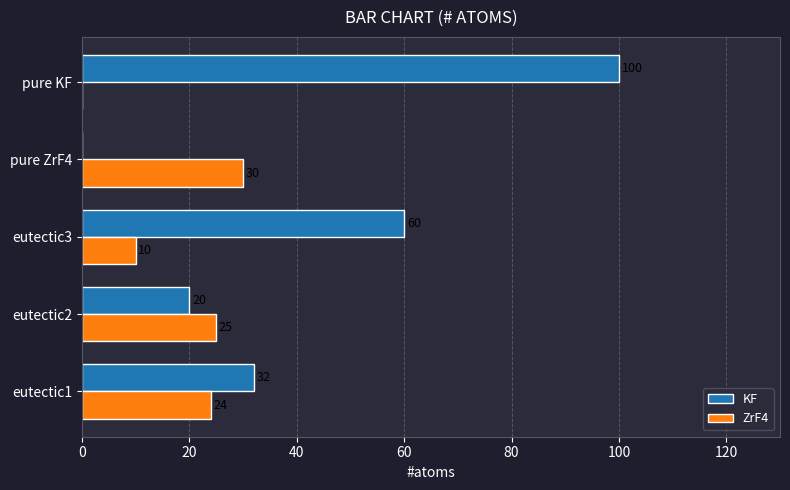

True or false: KF has a value of -37 at pure ZrF4.

False